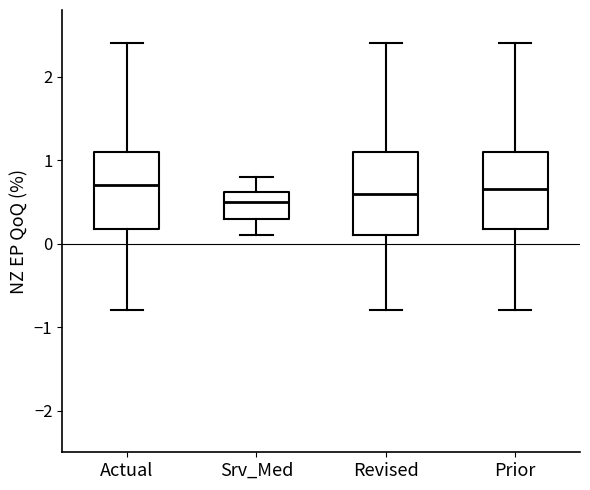

Reading left to right, read every box against the y-axis: the position of its median line, the range the box covers, and the ends of its whiskers. The values are not printed on the chart, so give them approximately, as read against the axis.

Actual: median 0.7, box 0.2 to 1.1, whiskers -0.8 to 2.4
Srv_Med: median 0.5, box 0.3 to 0.6, whiskers 0.1 to 0.8
Revised: median 0.6, box 0.1 to 1.1, whiskers -0.8 to 2.4
Prior: median 0.7, box 0.2 to 1.1, whiskers -0.8 to 2.4